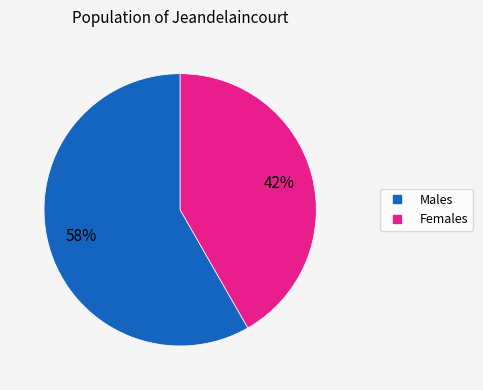

Is there any slice that represents more than half of the pie?

Yes